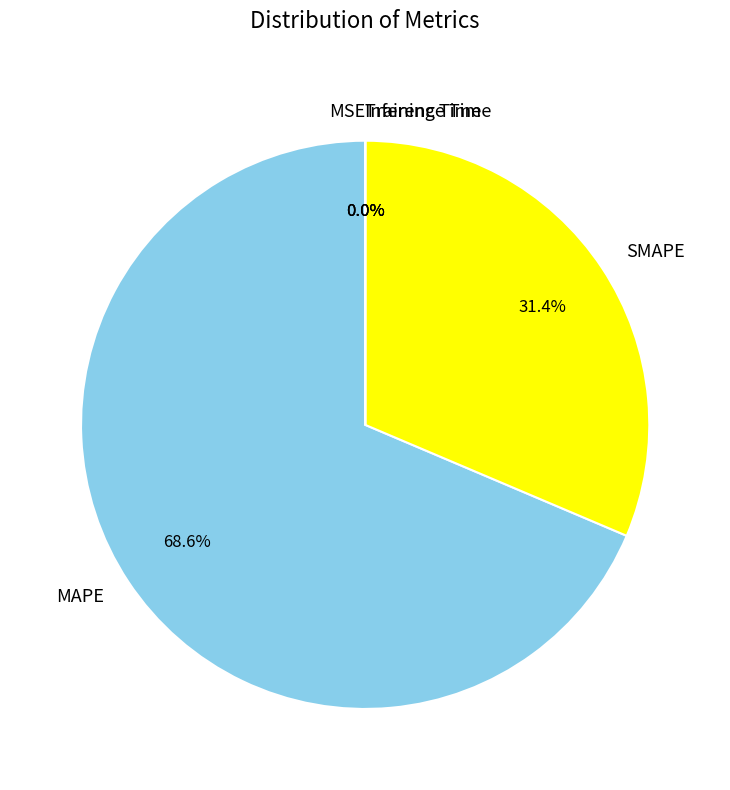

To the nearest percent, what is the average slice percentage?

20%